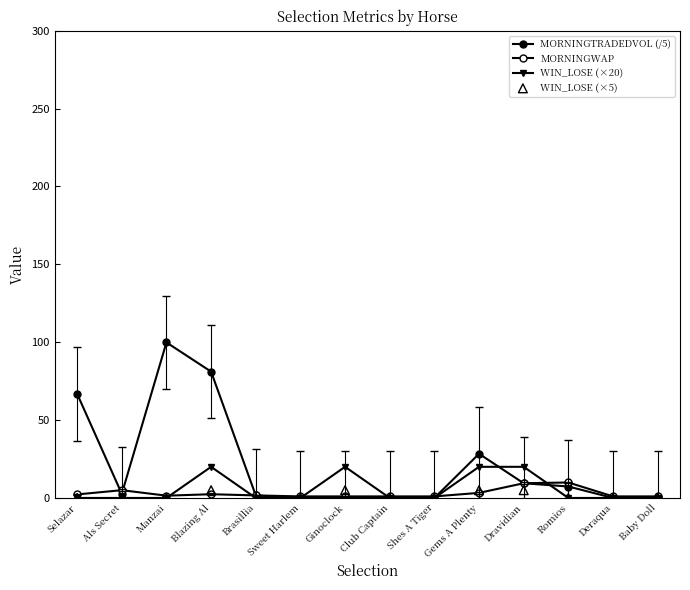

At which category is the sum across all series the highest?

Blazing Al